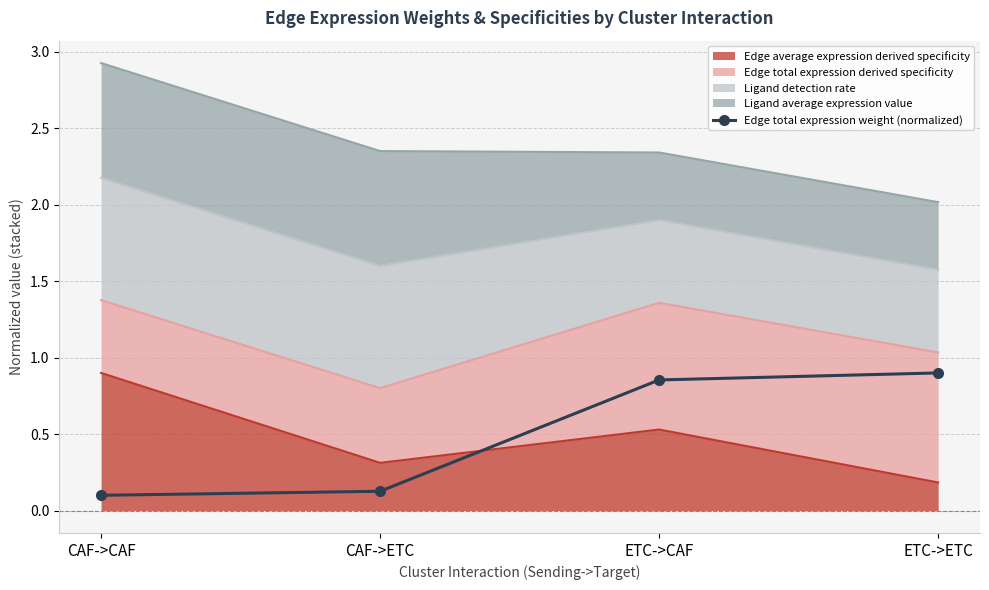

The value at CAF->CAF is 0.1. True or false?

True